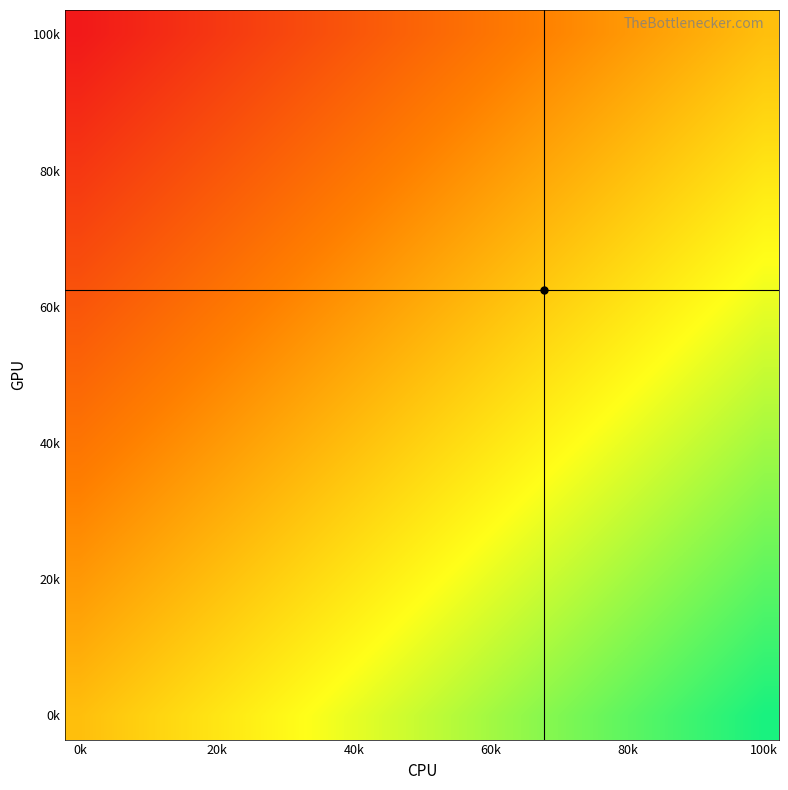

At which category does the chart reach its peak across all series?

100k